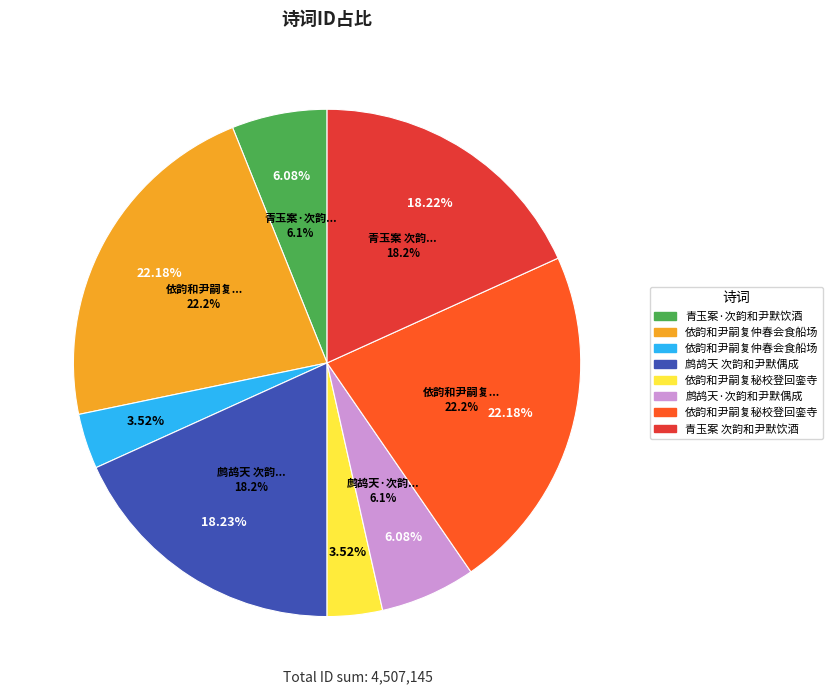

Approximately how many times larger is the value at 依韵和尹嗣复仲春会食船场 compared to 依韵和尹嗣复秘校登回銮寺阁有感之什?

0.2